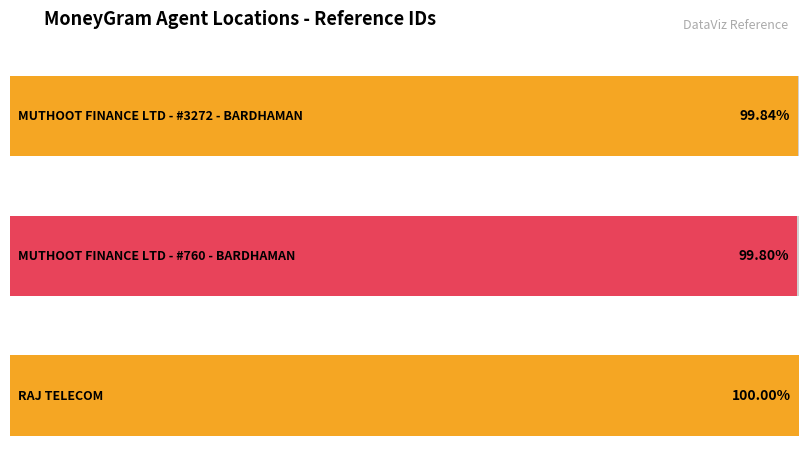

List the labels in order of value, smallest first.

MUTHOOT FINANCE LTD - #760 - BARDHAMAN, MUTHOOT FINANCE LTD - #3272 - BARDHAMAN, RAJ TELECOM